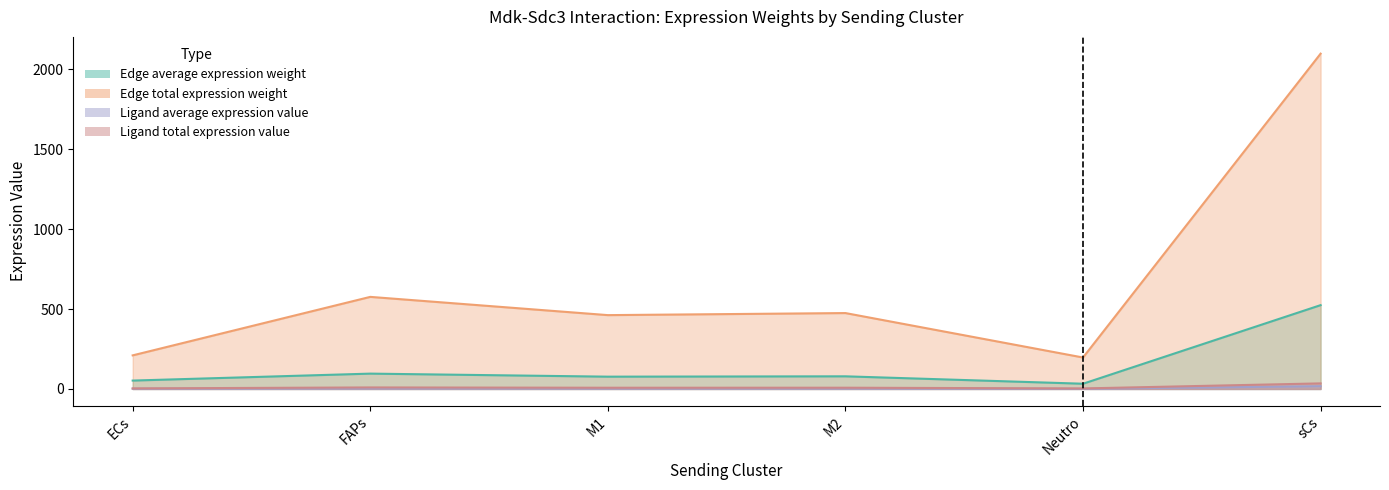

What is the label of the 3rd point from the left?

M1